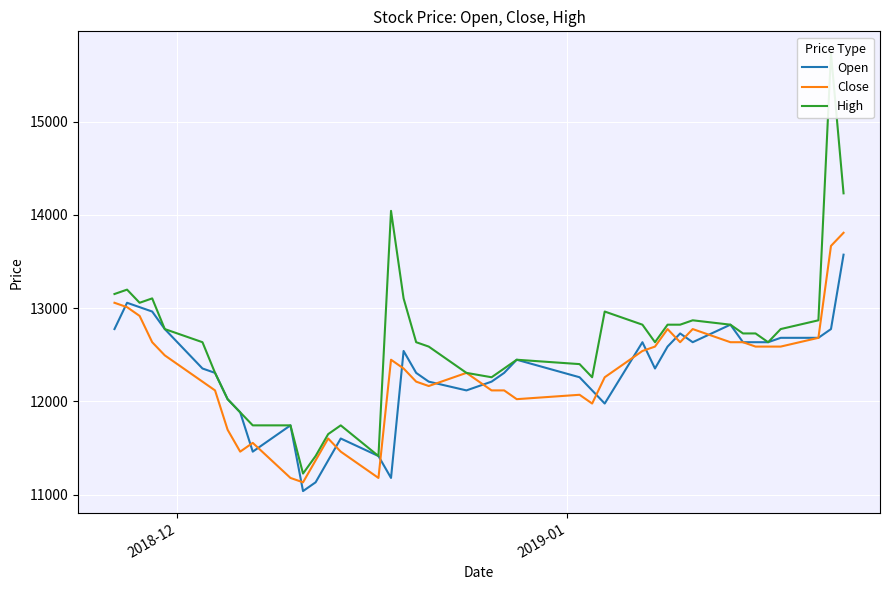

What are all the series names shown in the legend?

Open, Close, High